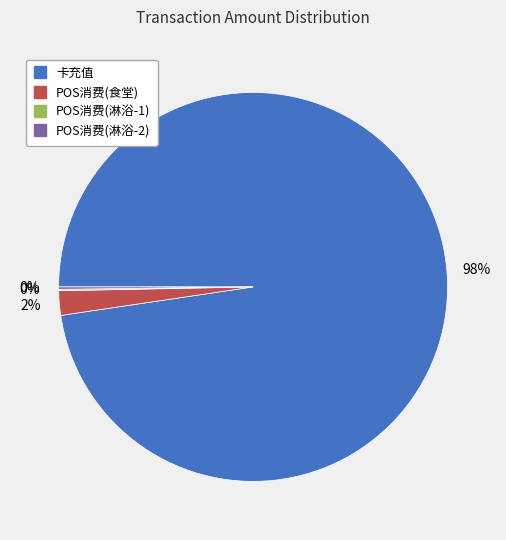

To the nearest percent, what is the difference between the largest and smallest slice percentages?

98%